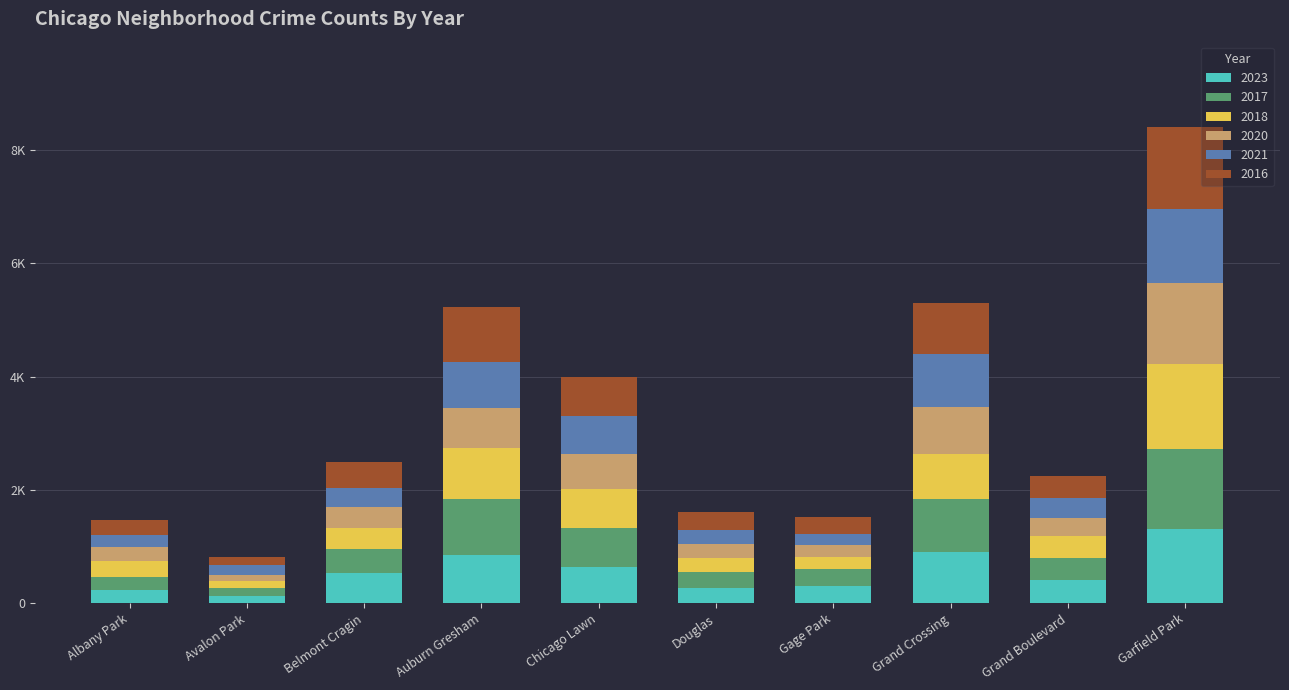

What is the label of the 1st bar from the right?

Garfield Park